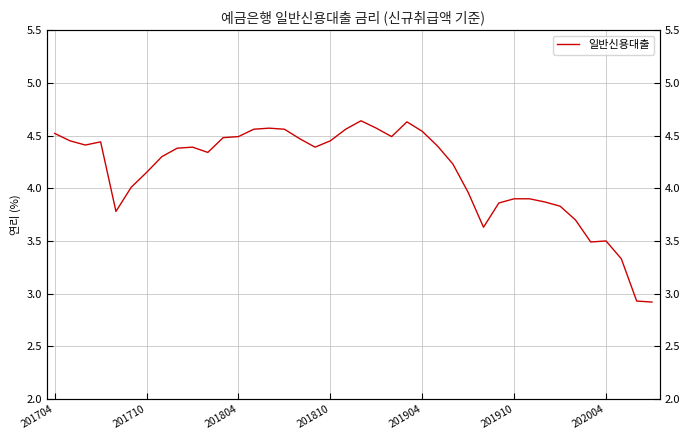

Is it true that the value at 16 is 2.8?

False